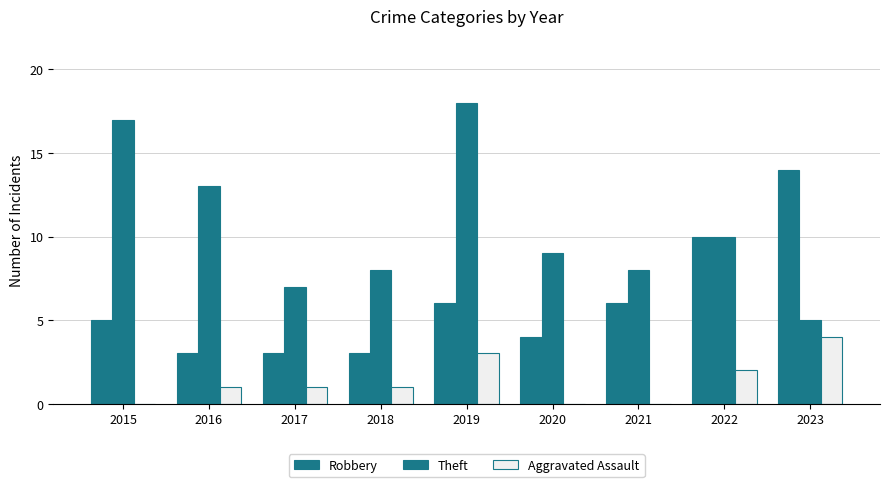

How many series are shown in this chart?

3